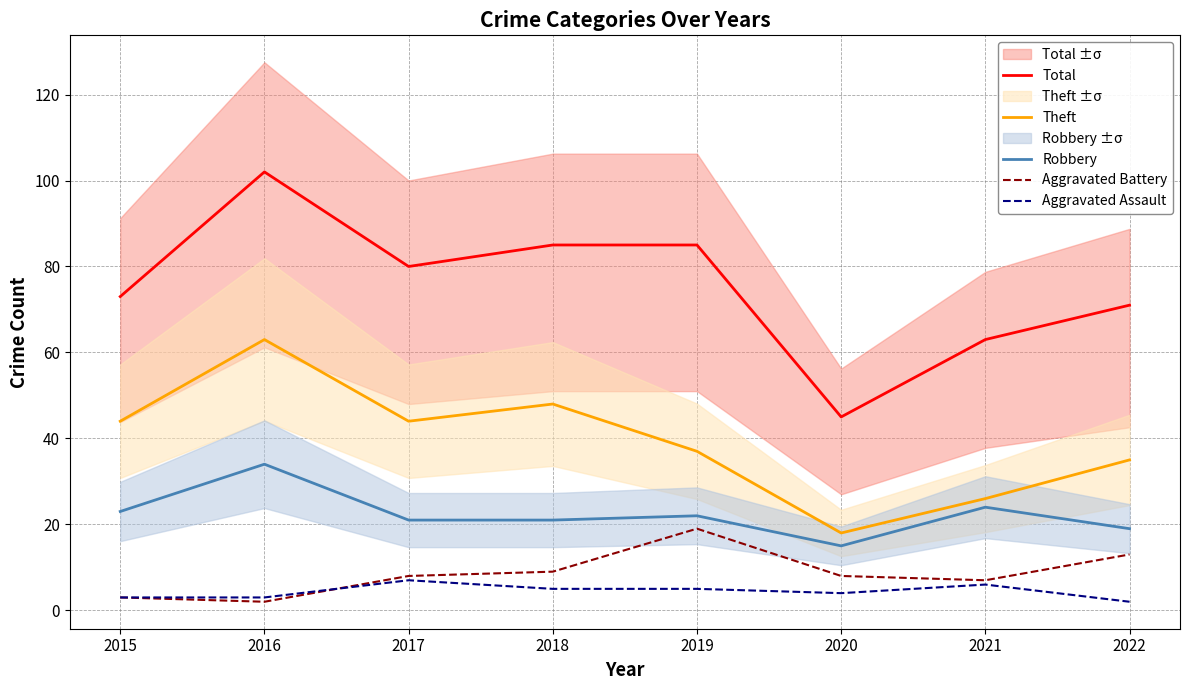

At which category does the chart reach its peak across all series?

2016